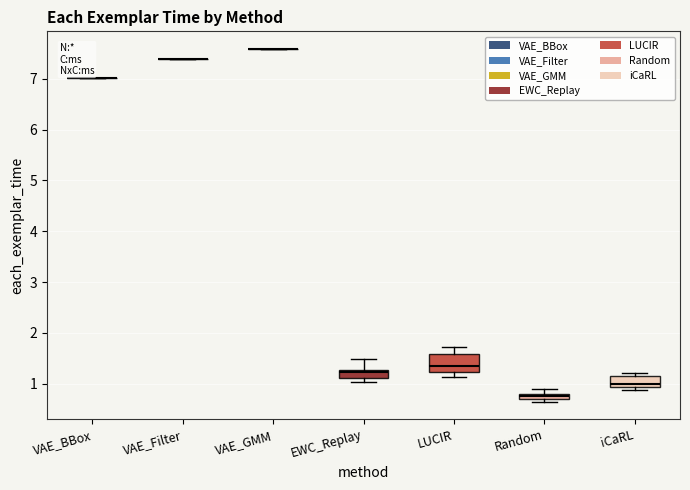

Comparing the boxes themselves (not the whiskers), which one is the tallest?

LUCIR